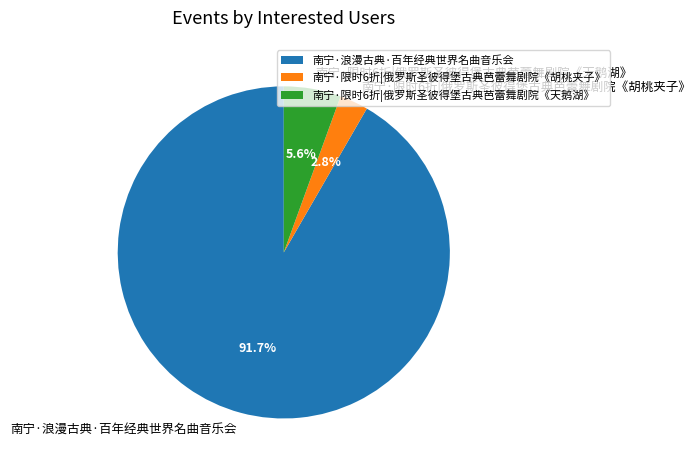

Rank the categories by value from highest to lowest.

南宁·浪漫古典·百年经典世界名曲音乐会, 南宁·限时6折|俄罗斯圣彼得堡古典芭蕾舞剧院《天鹅湖》, 南宁·限时6折|俄罗斯圣彼得堡古典芭蕾舞剧院《胡桃夹子》